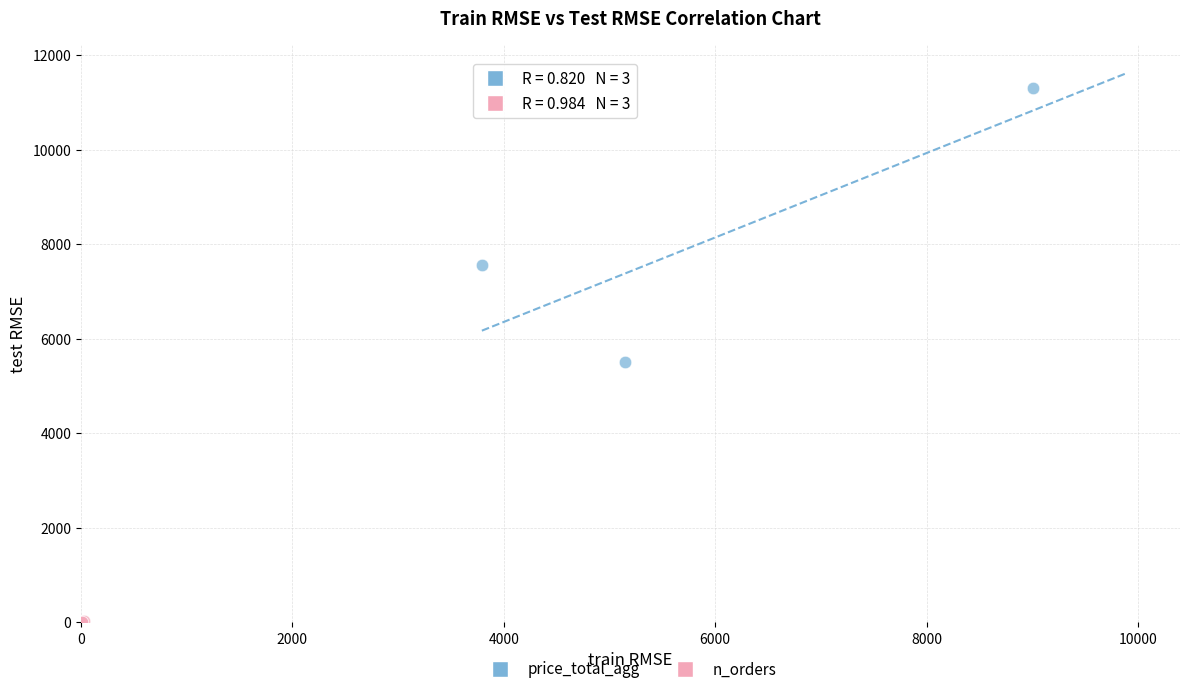

Which series reaches the maximum Y coordinate?

price_total_agg